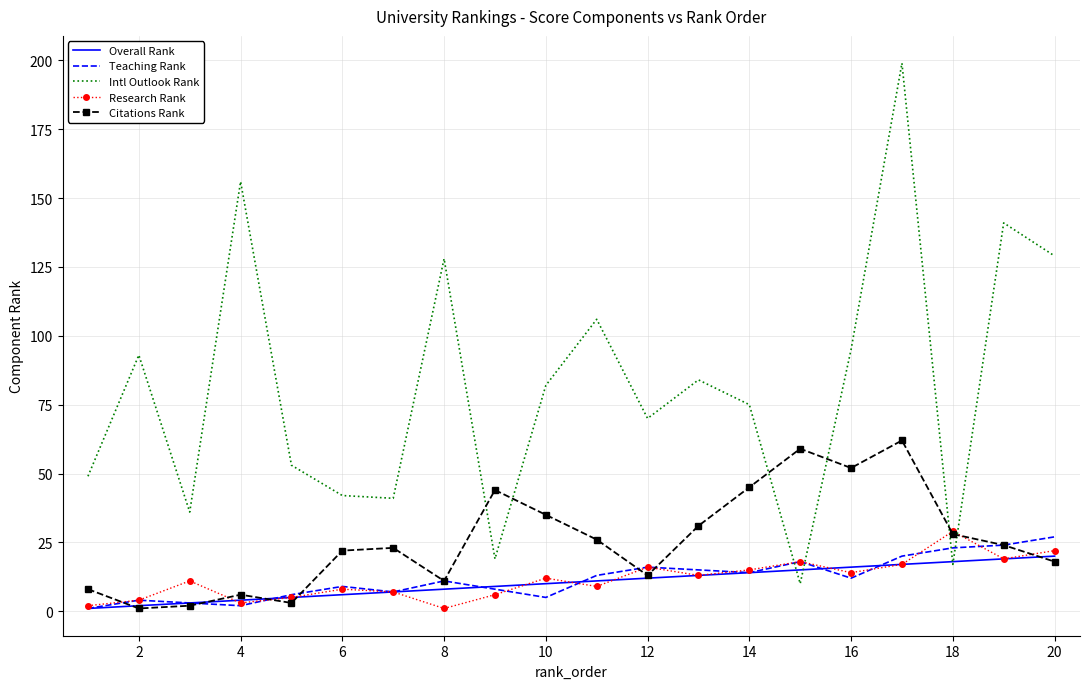

How many intersections are there between Citations Rank and Intl Outlook Rank?

6